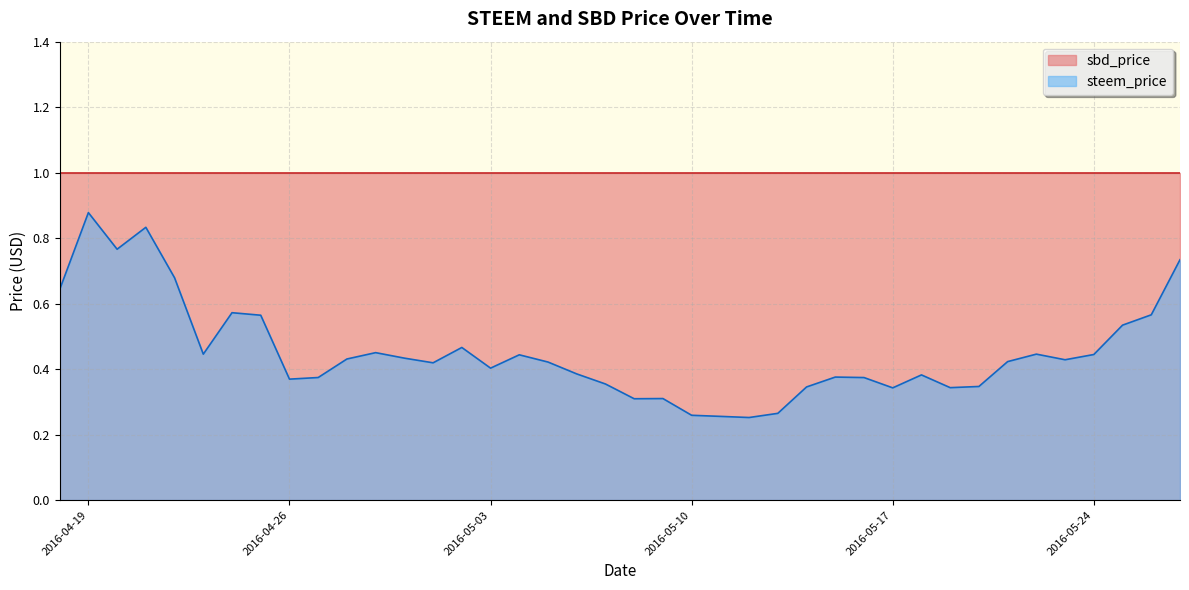

What is the minimum value shown in the chart?

0.3